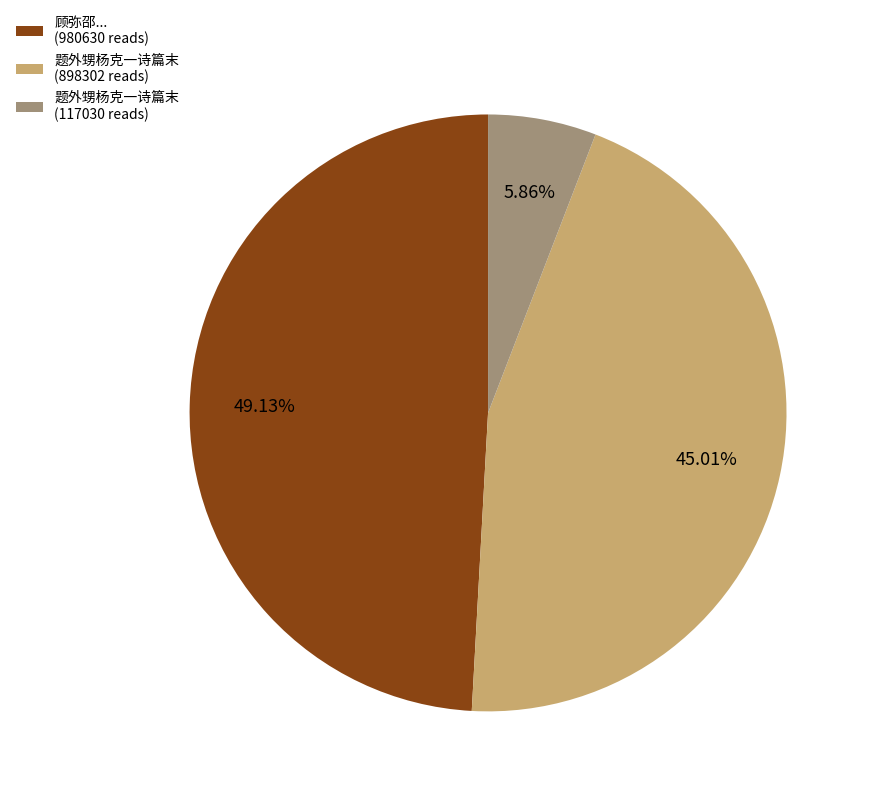

Which has a higher value, 顾弥邵... (980630 reads) or 题外甥杨克一诗篇末 (117030 reads)?

顾弥邵... (980630 reads)